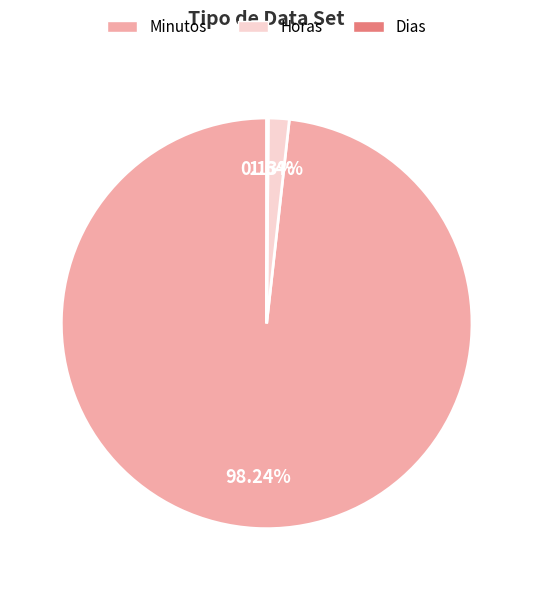

To the nearest percent, what is the difference between the largest and smallest slice percentages?

98%